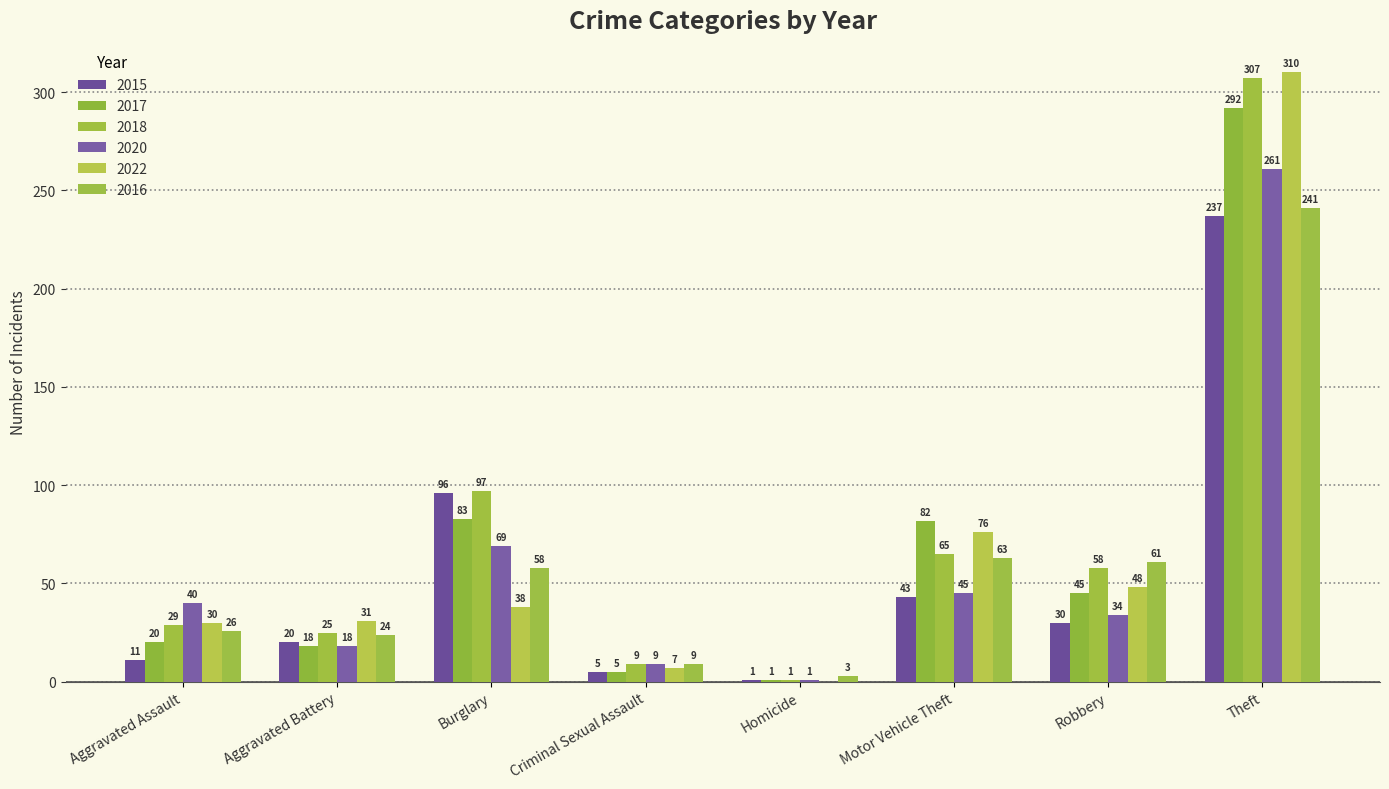

How many distinct data groups are displayed?

6